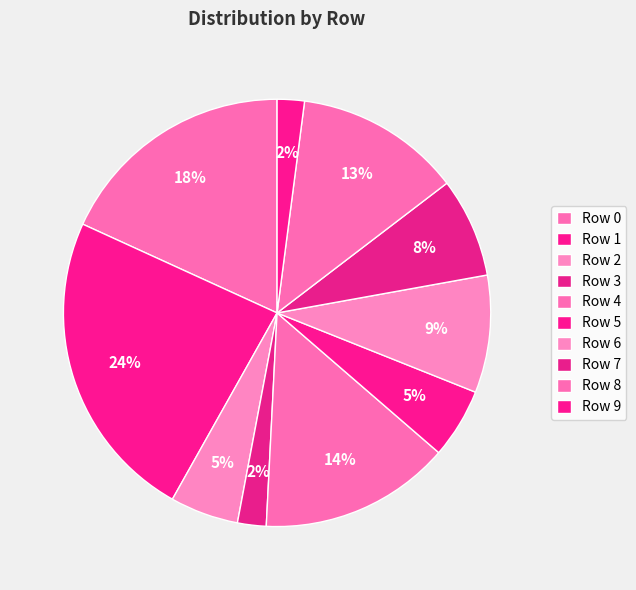

Is there any slice that represents more than half of the pie?

No